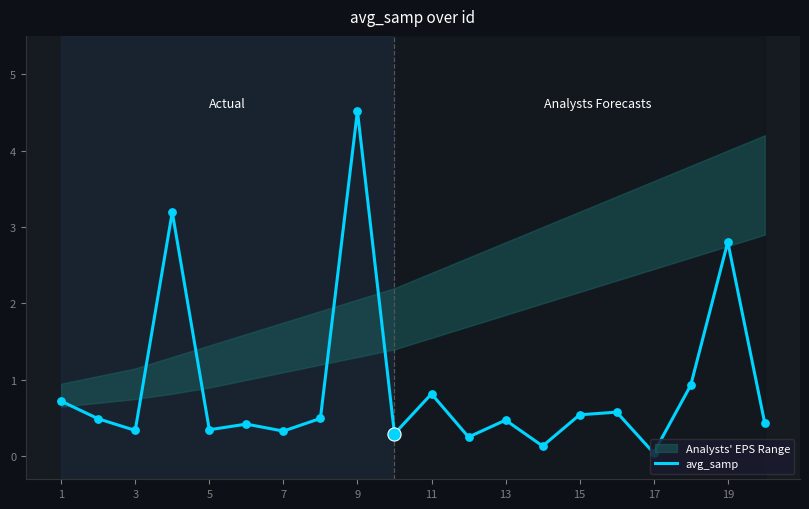

True or false: avg_samp has a value of 0.7 at 1.

True